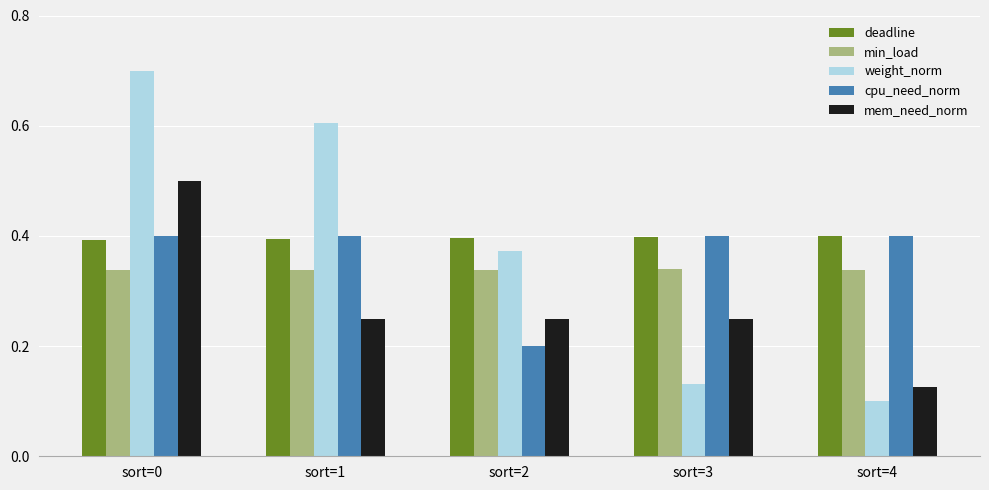

At which label is mem_need_norm closest to 0?

sort=4